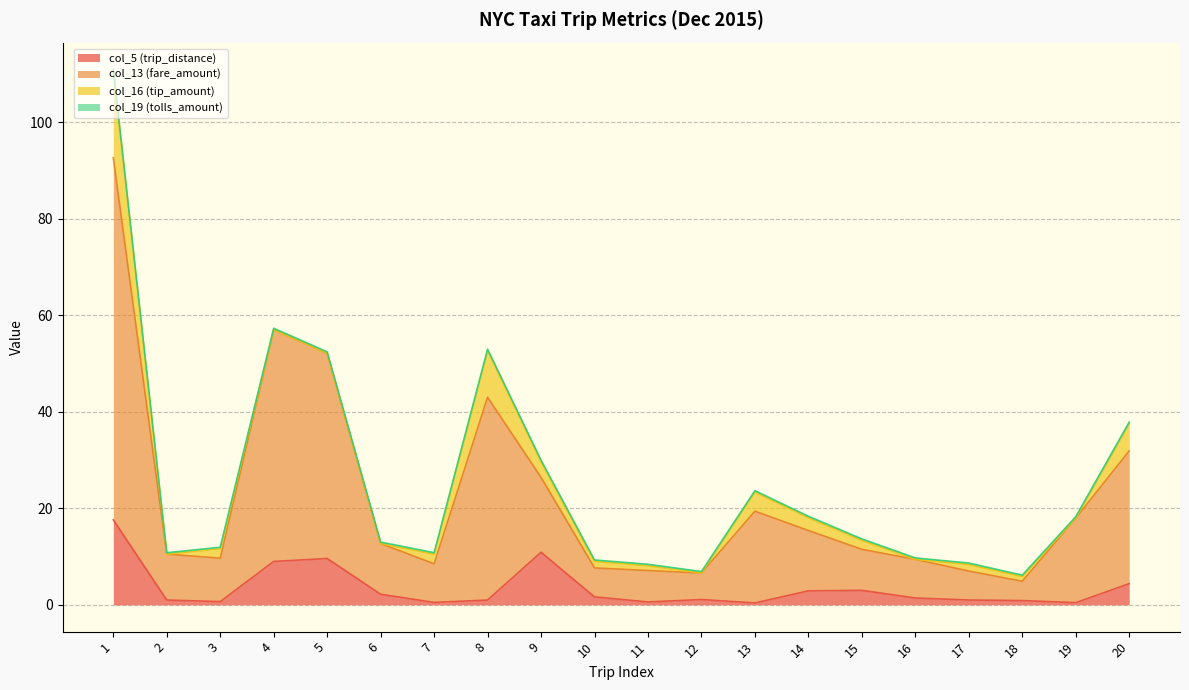

The value of col_5 (trip_distance) at 9 is 6.7. True or false?

False